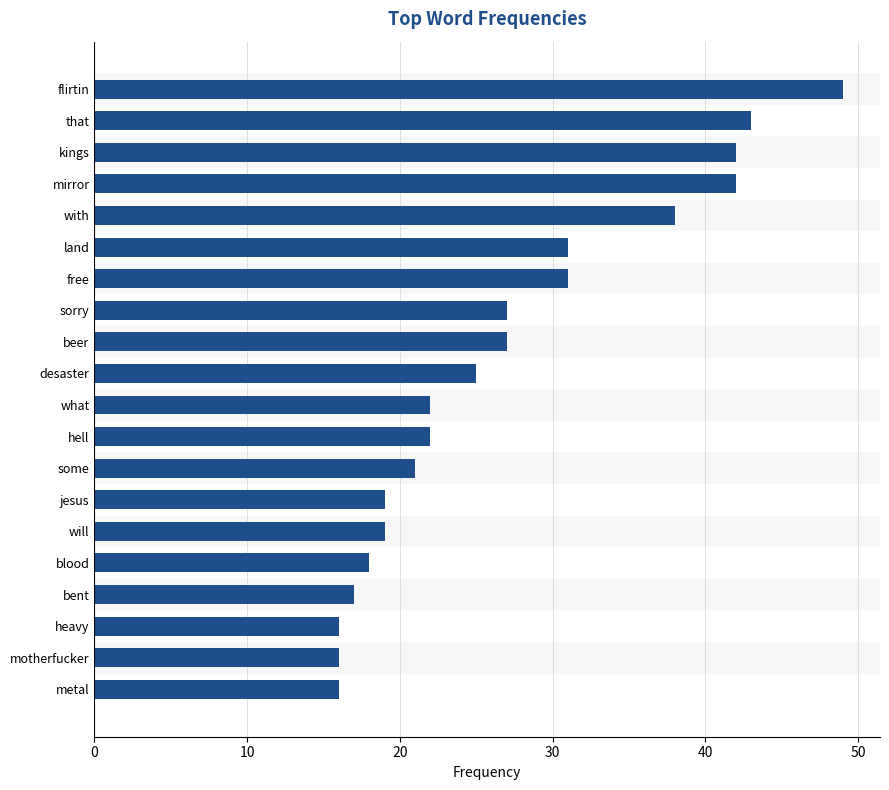

What is the minimum value shown in the chart?

16